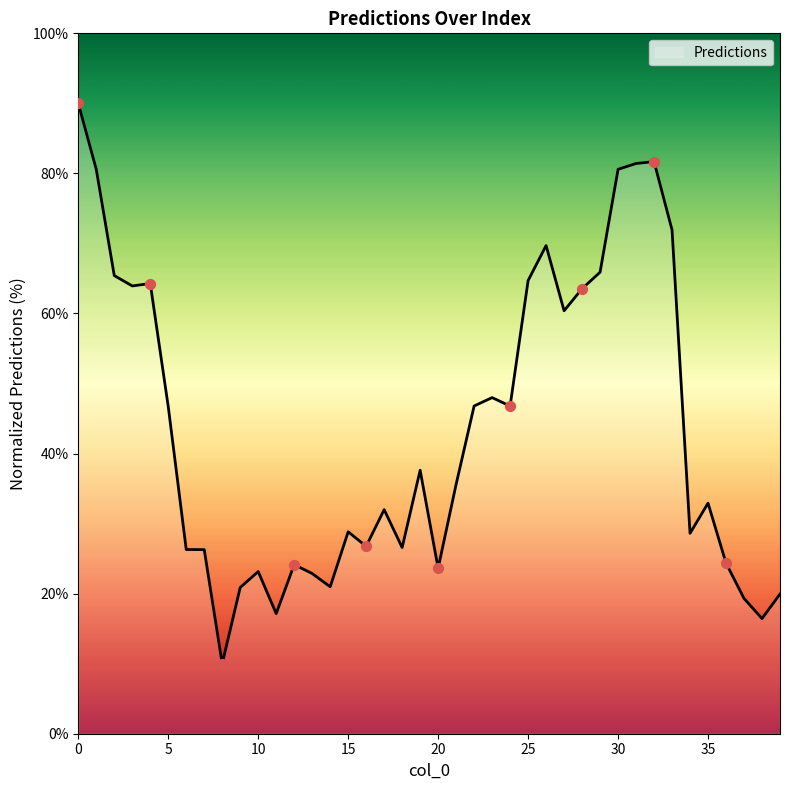

What is the difference between the maximum and minimum values?

80.0